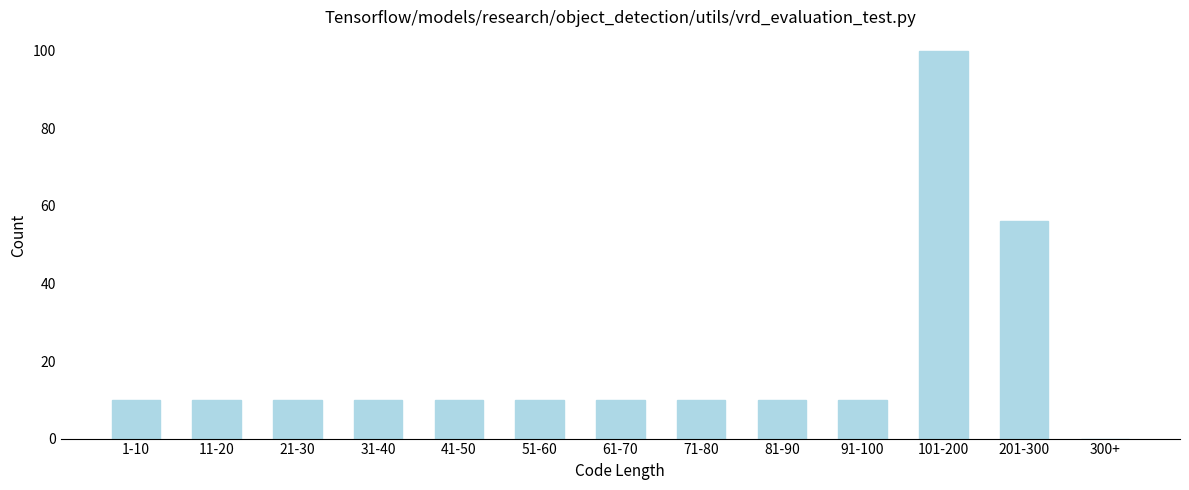

Reading left to right, list all the values displayed in this chart.

1-10=10	11-20=10	21-30=10	31-40=10	41-50=10	51-60=10	61-70=10	71-80=10	81-90=10	91-100=10	101-200=100	201-300=56	300+=0